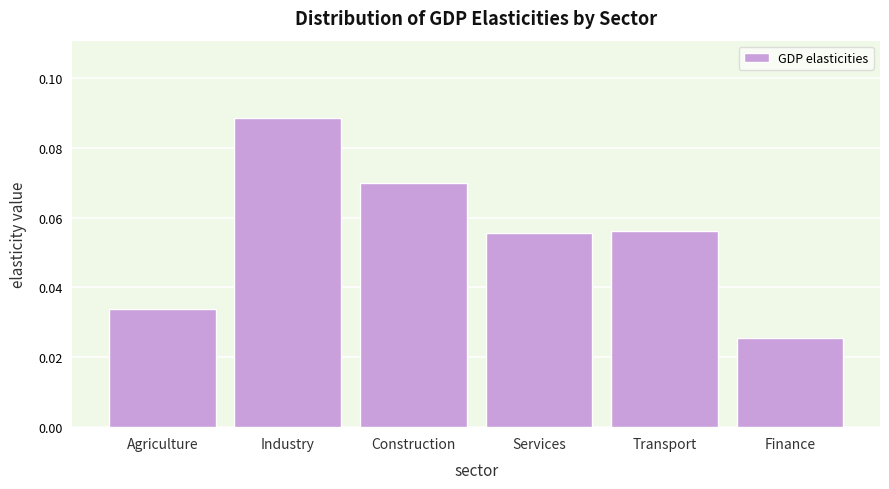

What is the label of the 5th bar from the left?

Transport